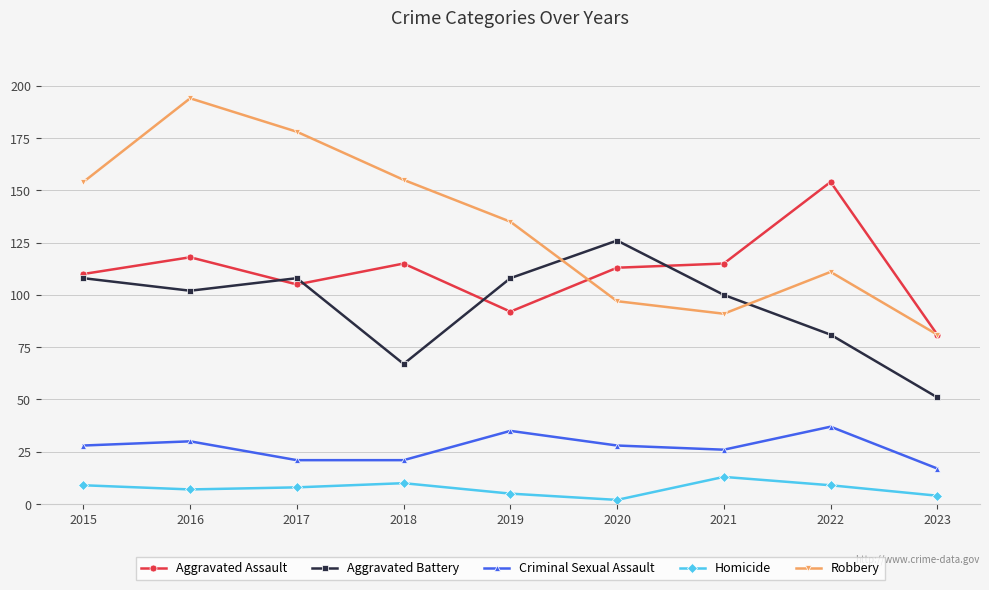

How many Criminal Sexual Assault values are between 21 and 30?

6